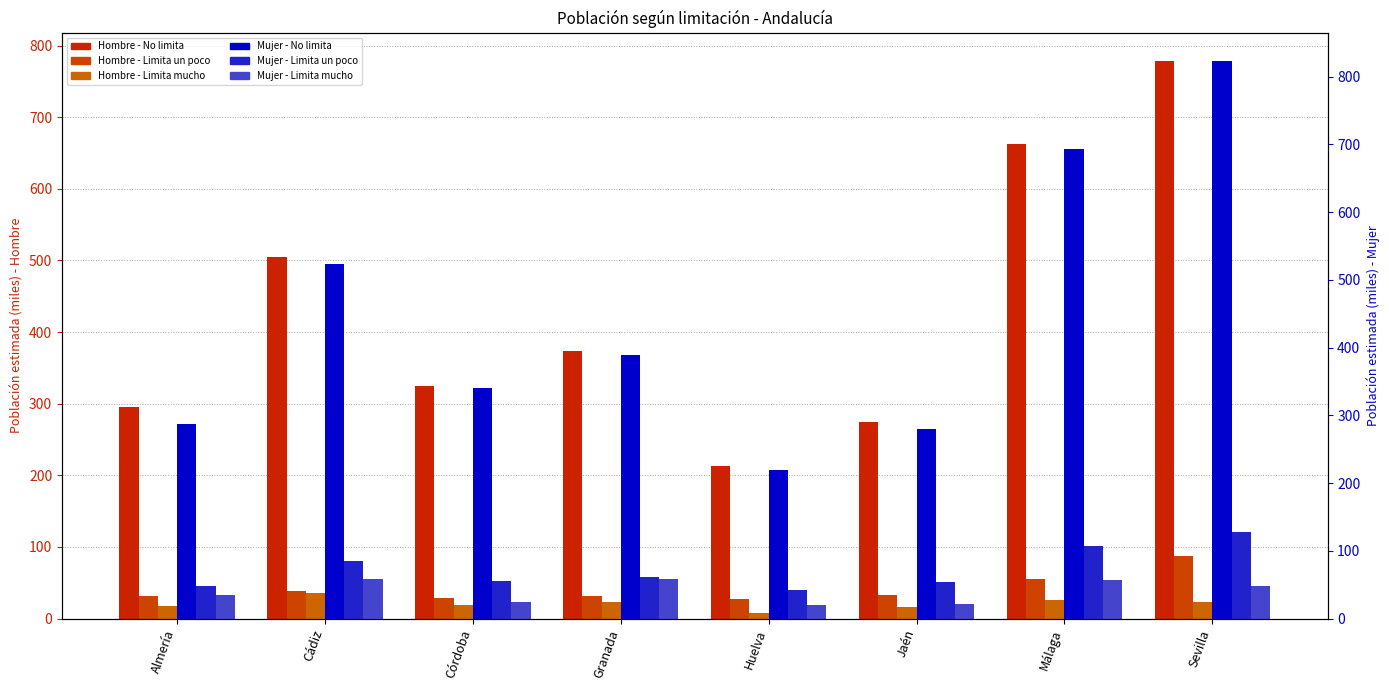

What is the label of the 8th bar from the left?

Sevilla